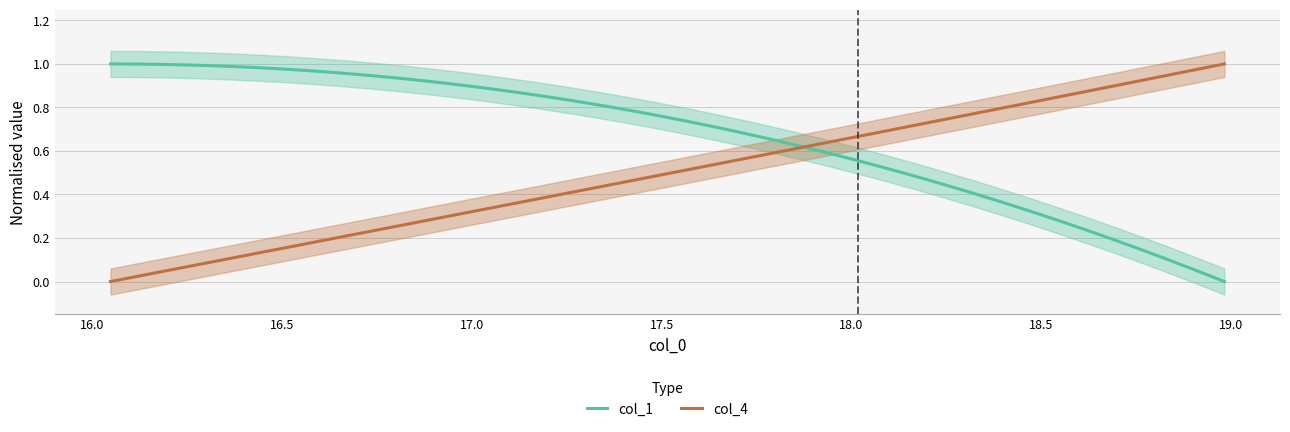

At how many categories does at least one series exceed 0?

40